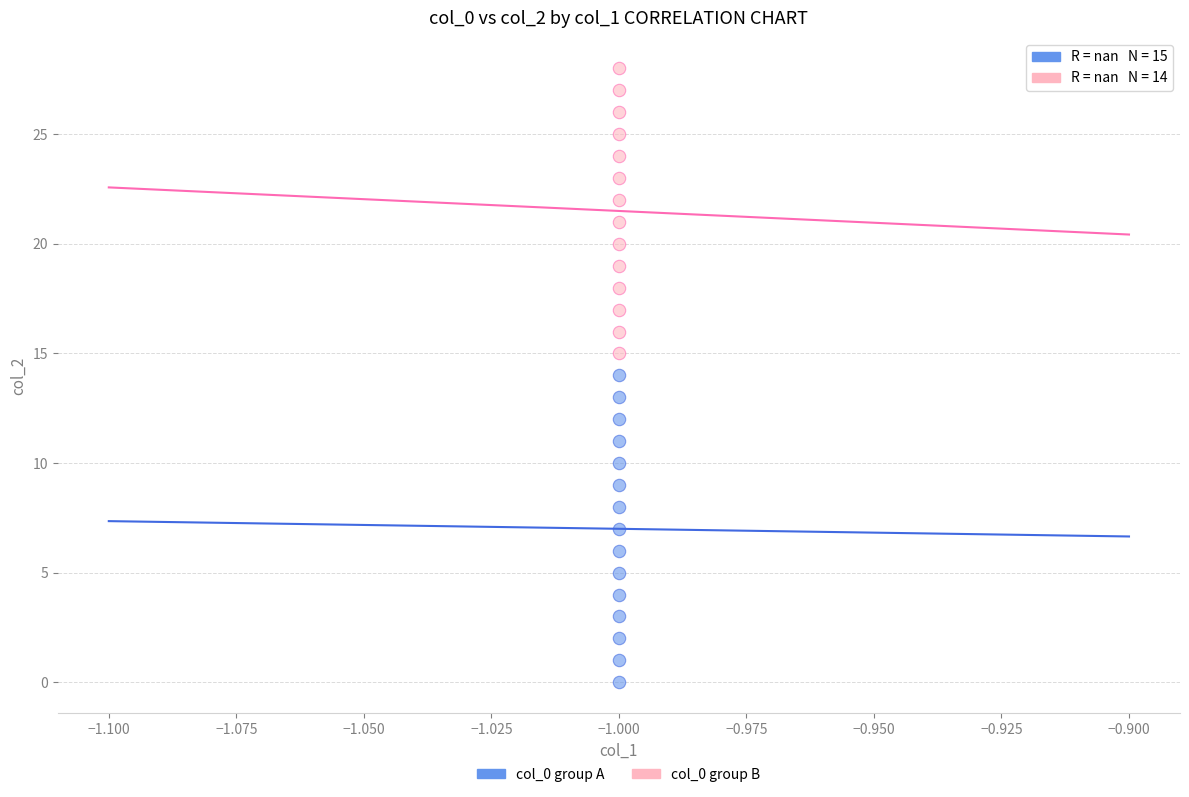

Which series reaches the maximum Y coordinate?

col_0 group B